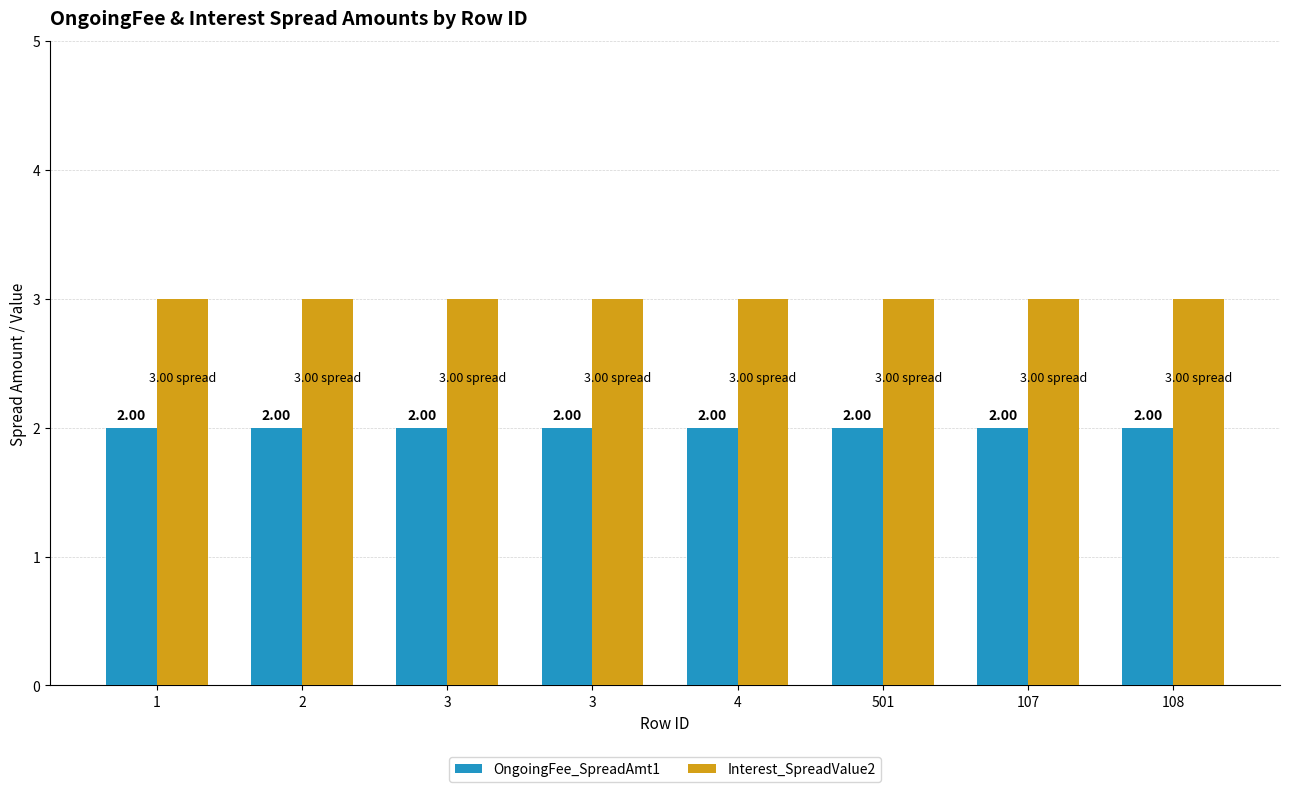

What is the sum of all Interest_SpreadValue2 values?

24